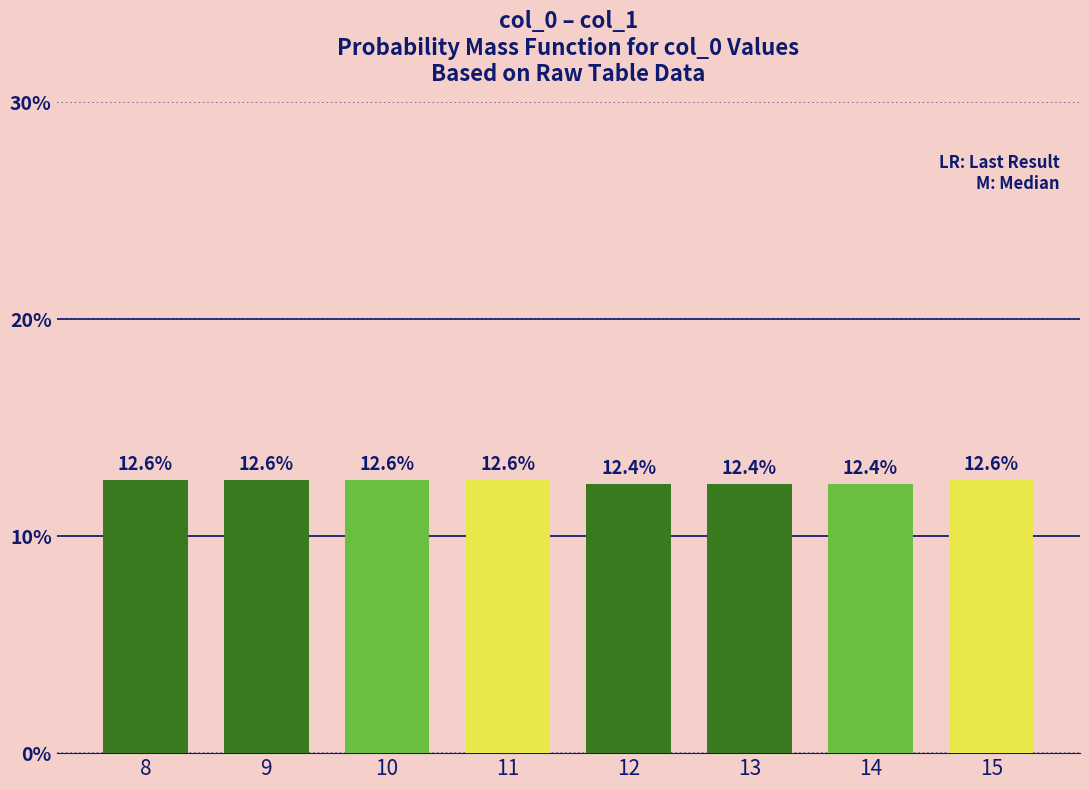

Reading left to right, list all the values displayed in this chart.

12.6	12.6	12.6	12.6	12.4	12.4	12.4	12.6